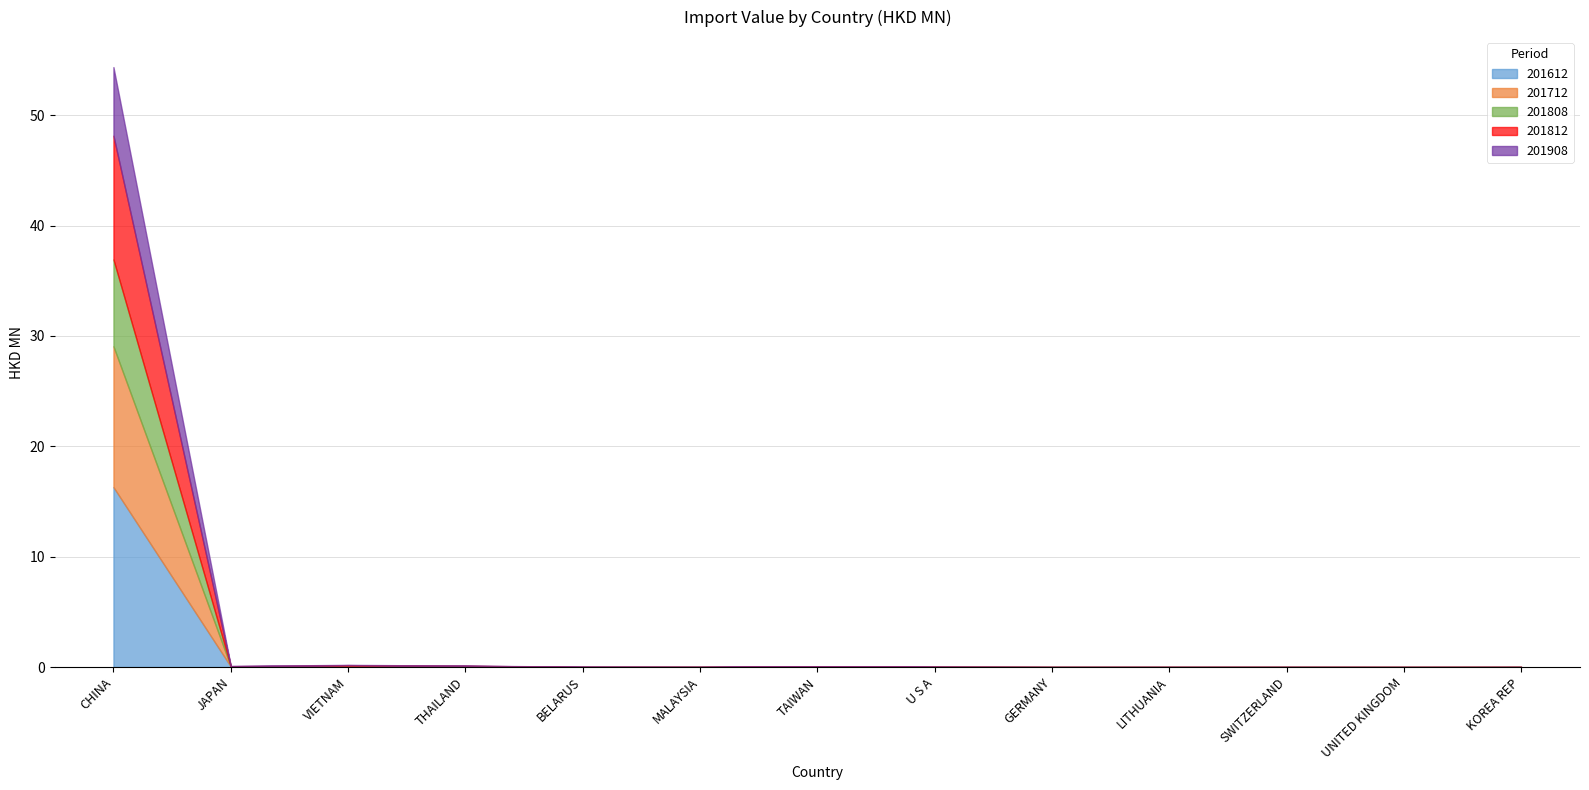

Does the chart have visible grid lines?

Yes